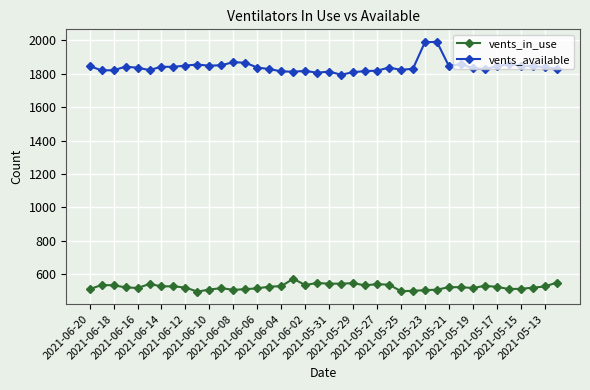

Which series has the largest range (max minus min)?

vents_available